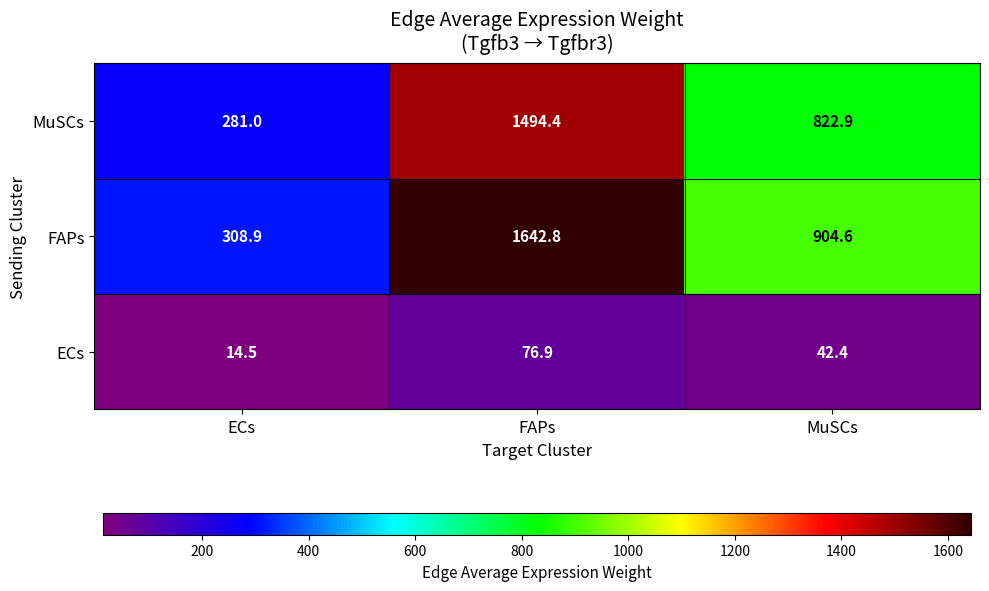

Is it true that FAPs equals 1642.8 at FAPs?

True